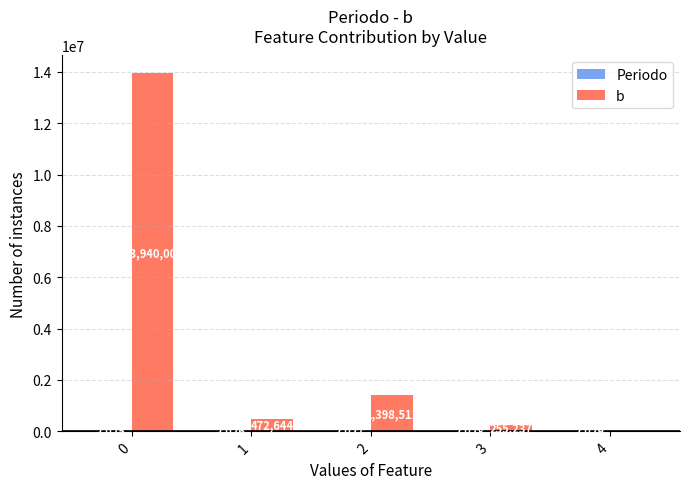

What is the approximate value of b at 3?

255236.9